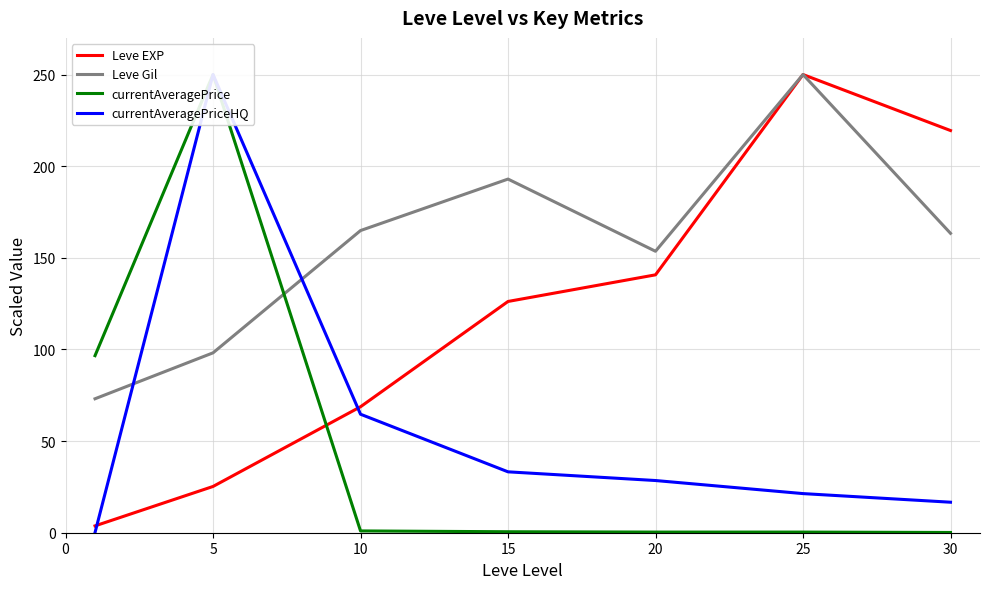

What is the difference between the maximum and minimum values in the currentAveragePrice series?

249.9